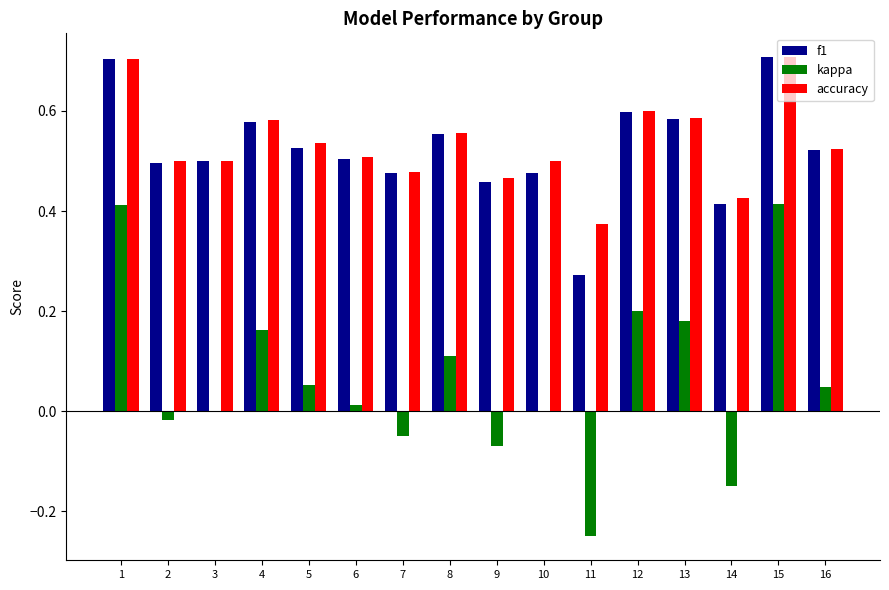

What is the greatest value displayed?

0.7